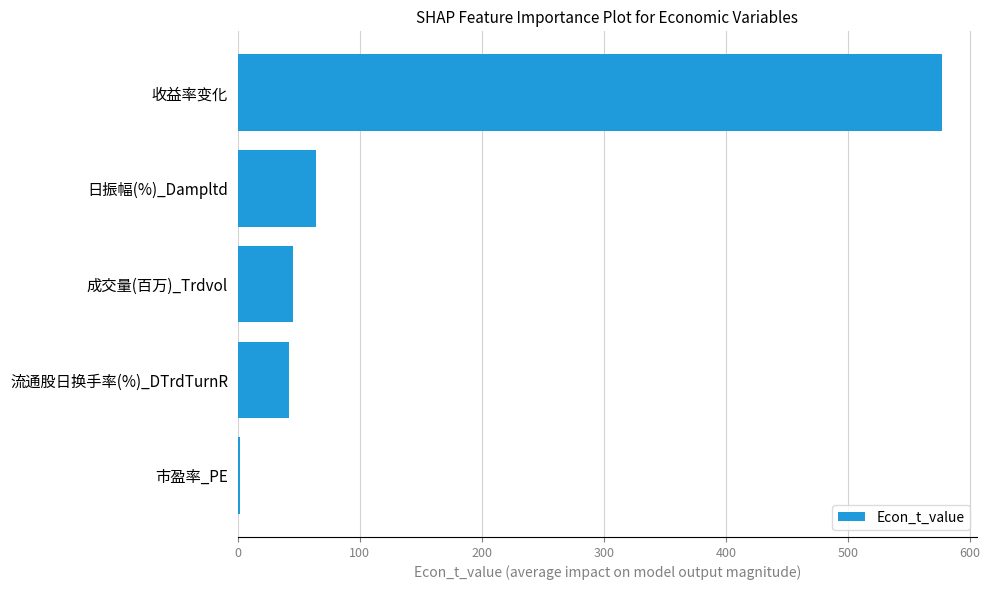

What is the smallest value displayed?

2.2